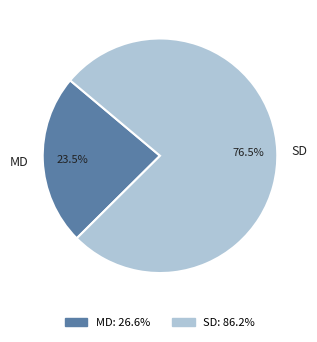

Count the number of slices in the pie.

2